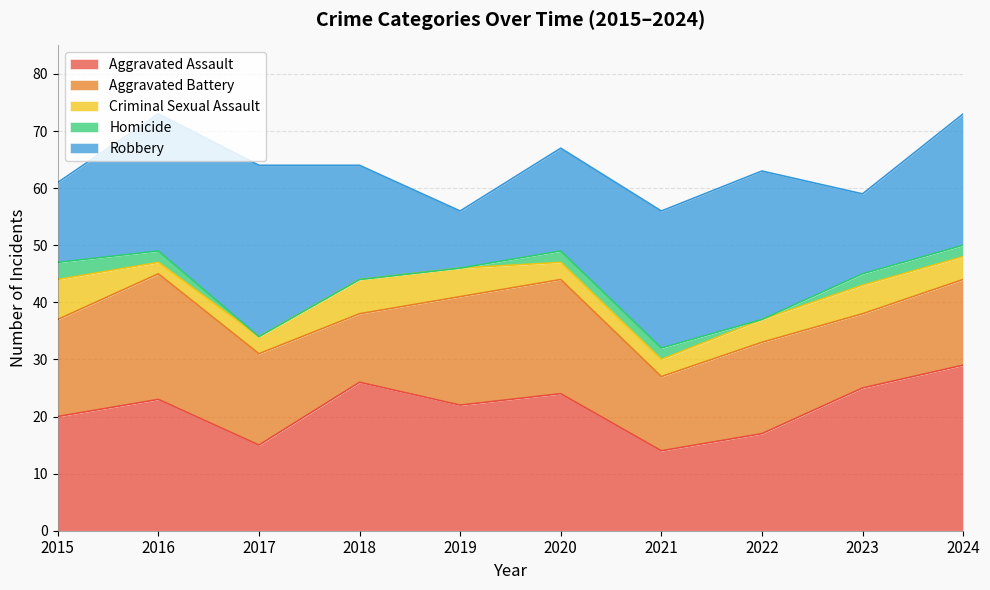

Which series changed the most between 2020 and 2023?

Aggravated Battery